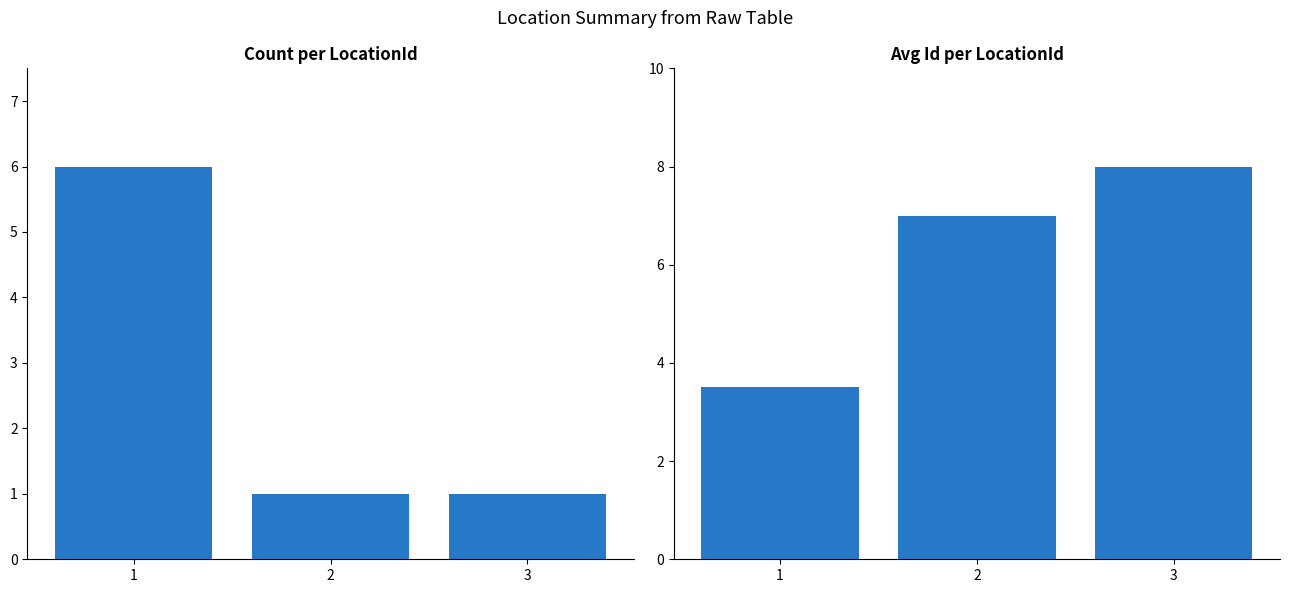

List the series in order of their overall mean, lowest first.

Count, Avg_Id